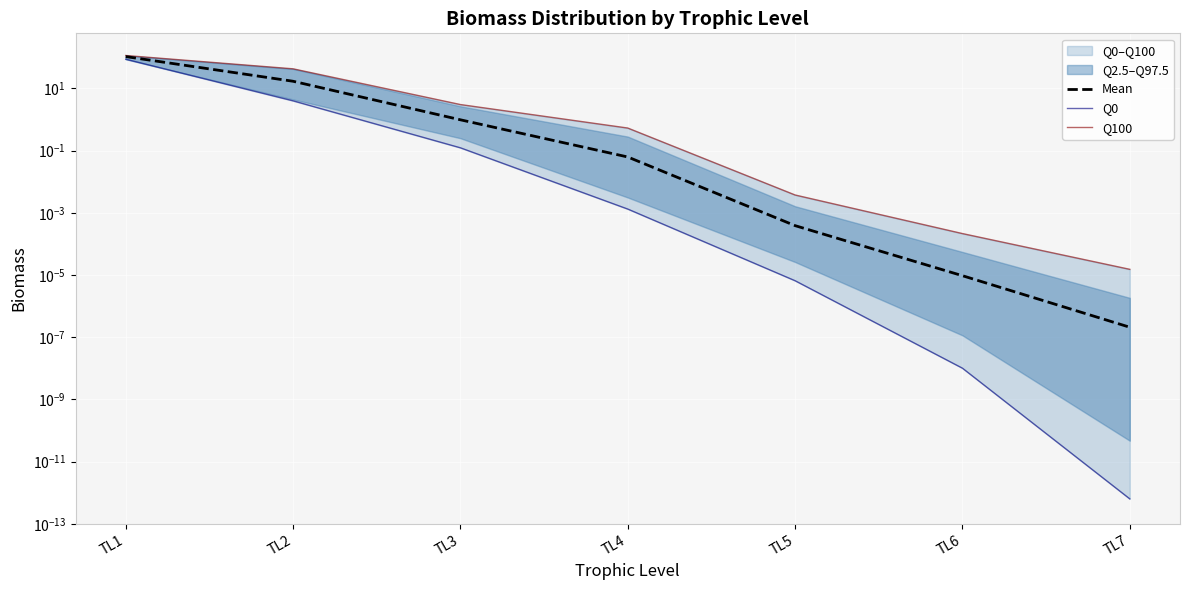

Rank the series by their maximum value, from highest to lowest.

Q100, Mean, Q0